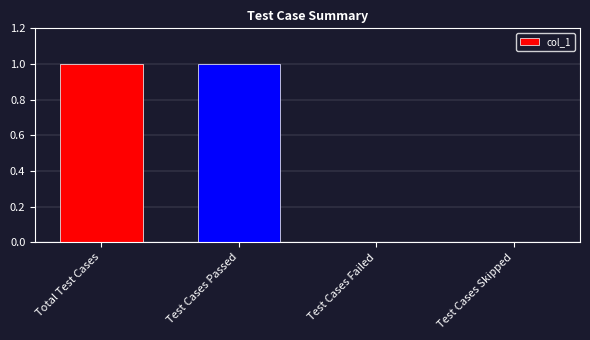

What is the ratio of the value at Total Test Cases to the value at Test Cases Passed?

1.0